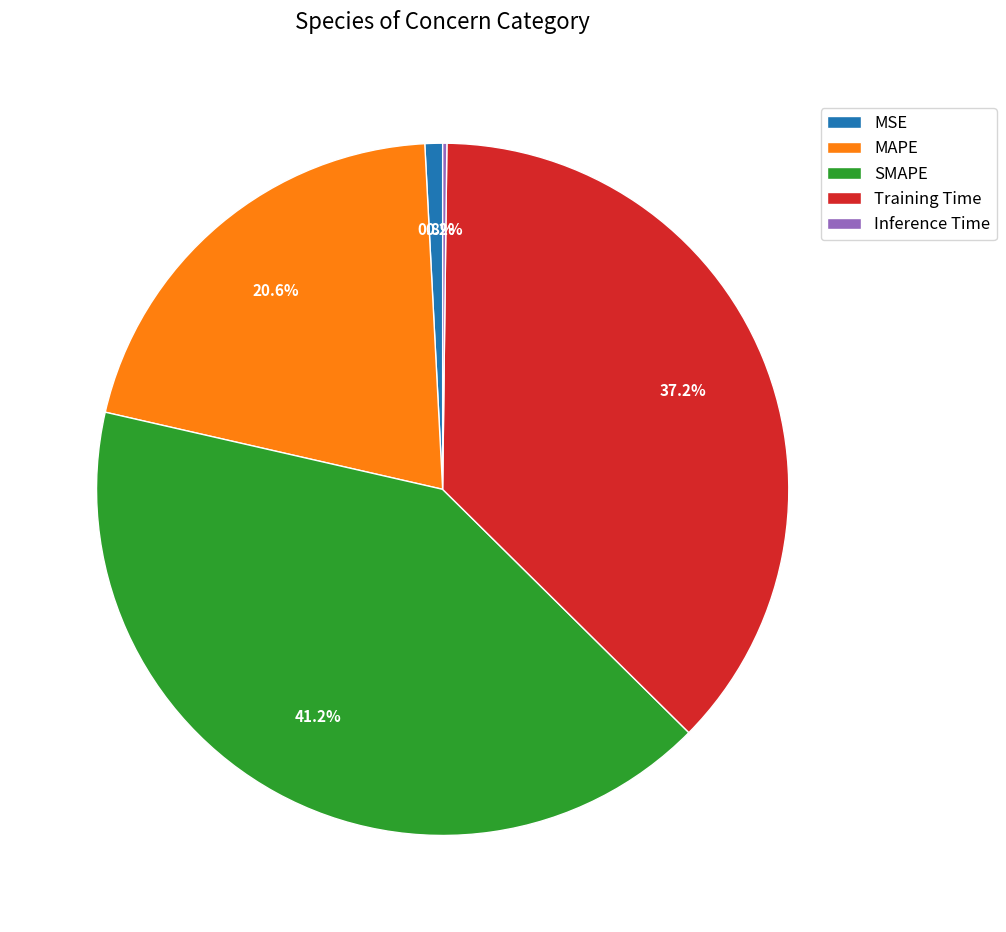

Does Training Time account for over 50% of the chart?

No